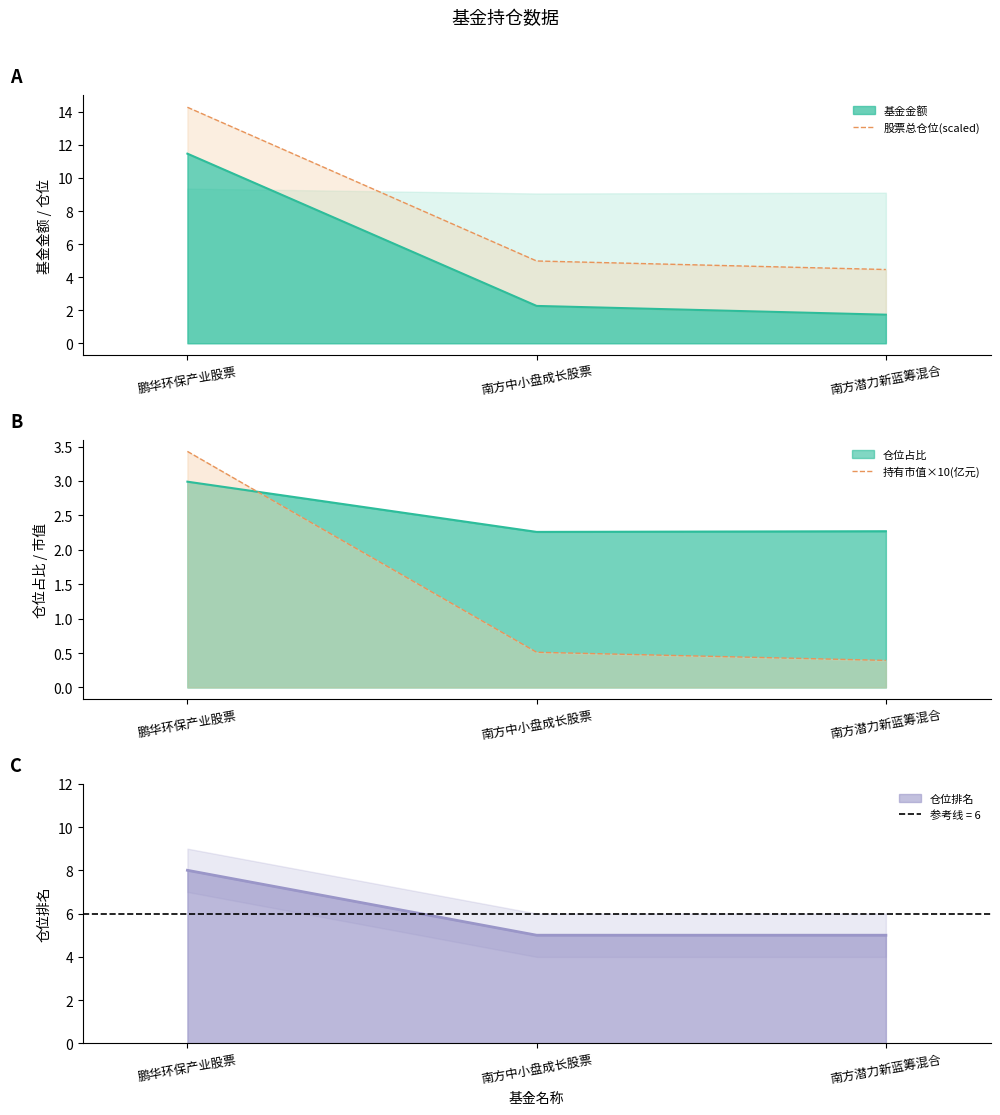

At which category is the sum across all series the highest?

鹏华环保产业股票